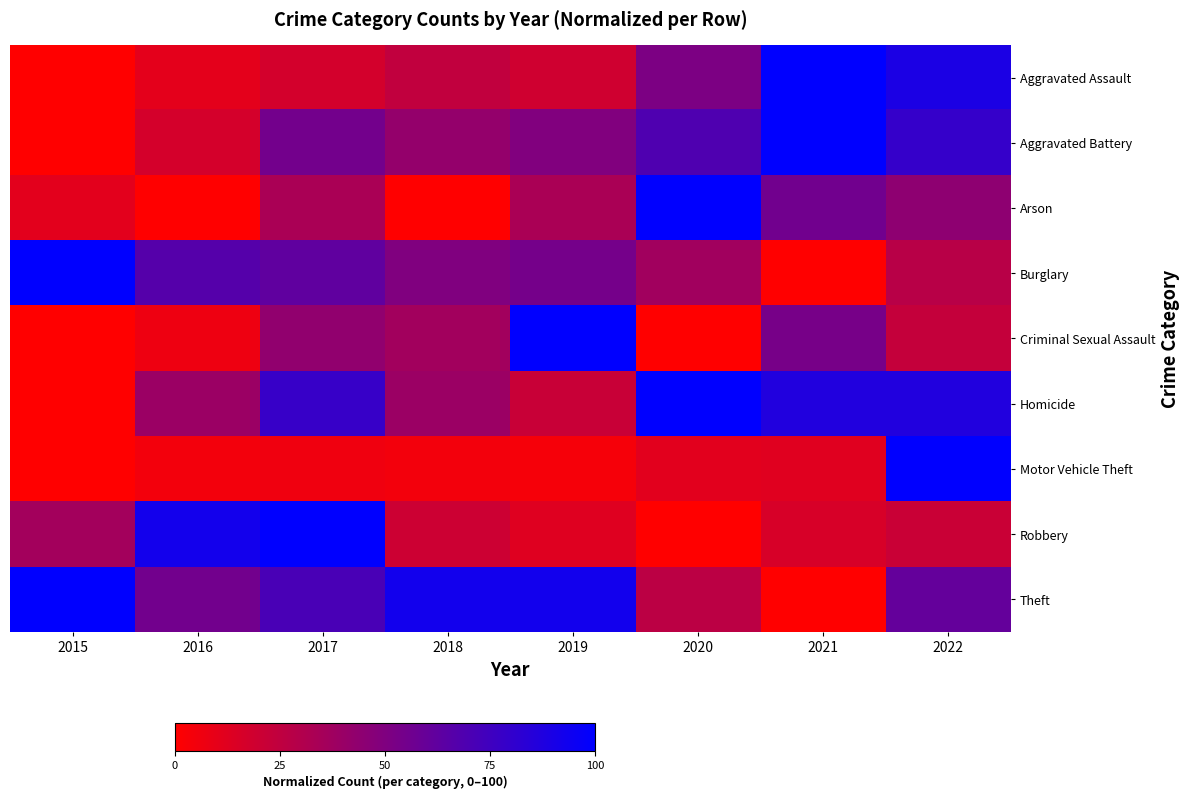

At how many categories does at least one series exceed 35?

8